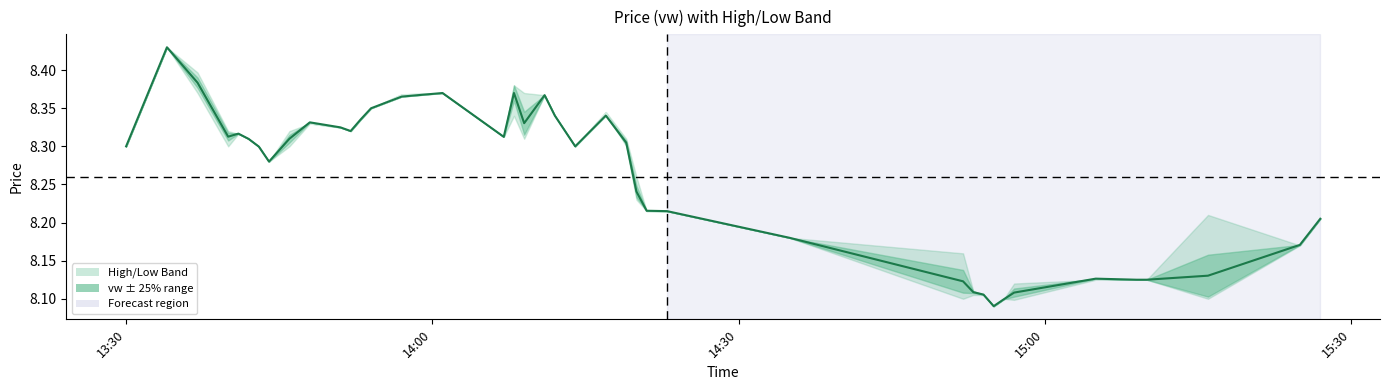

How many interior local peaks (higher than both neighbors) does the data have?

8